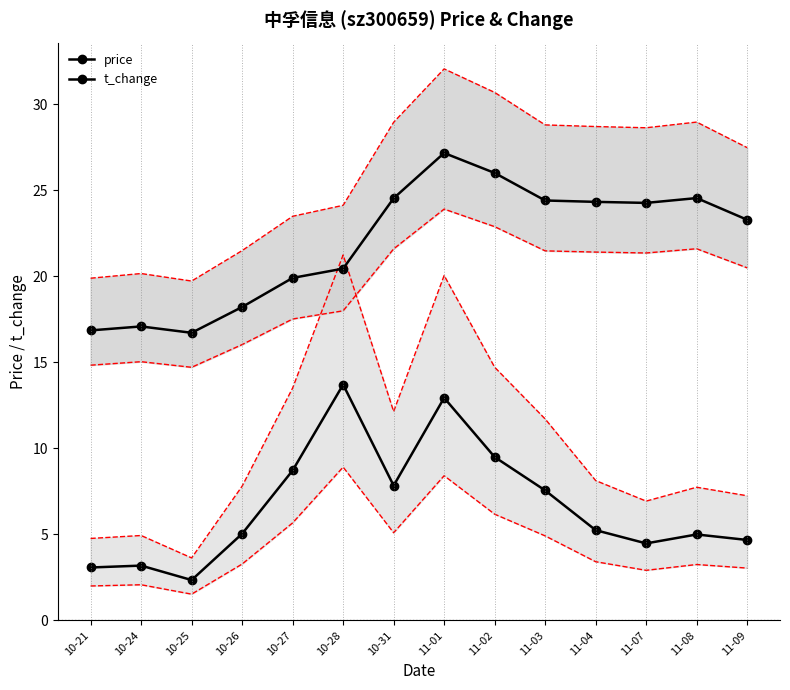

At which category does price reach its first local peak?

10-24